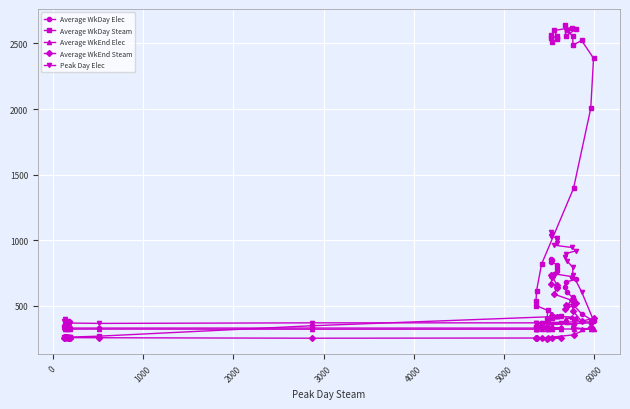

What is the total value across all series at 5000?

1556.3